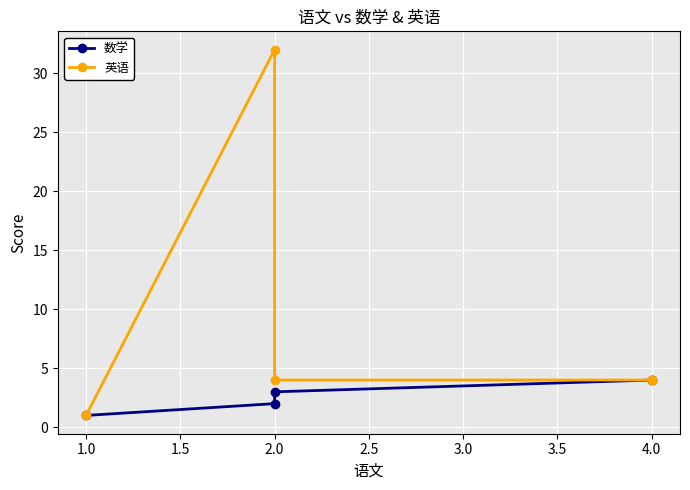

Where is 英语 nearest to the value 16?

2.0